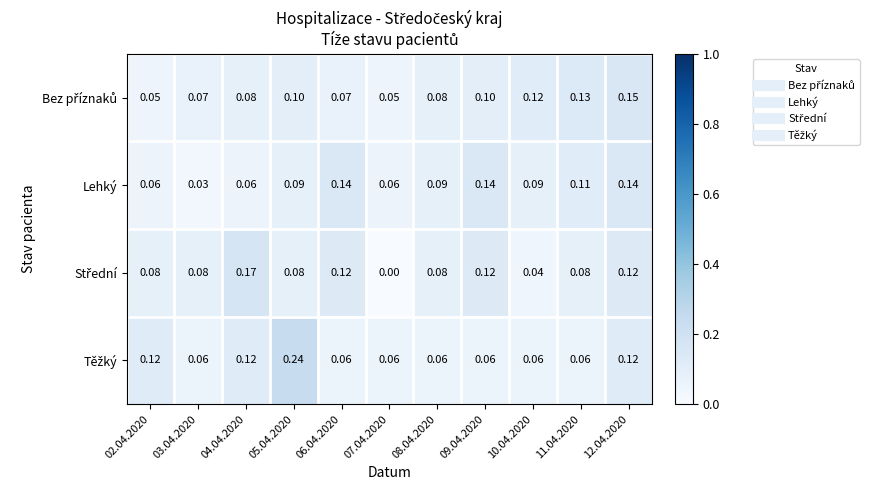

How many distinct data groups are displayed?

4